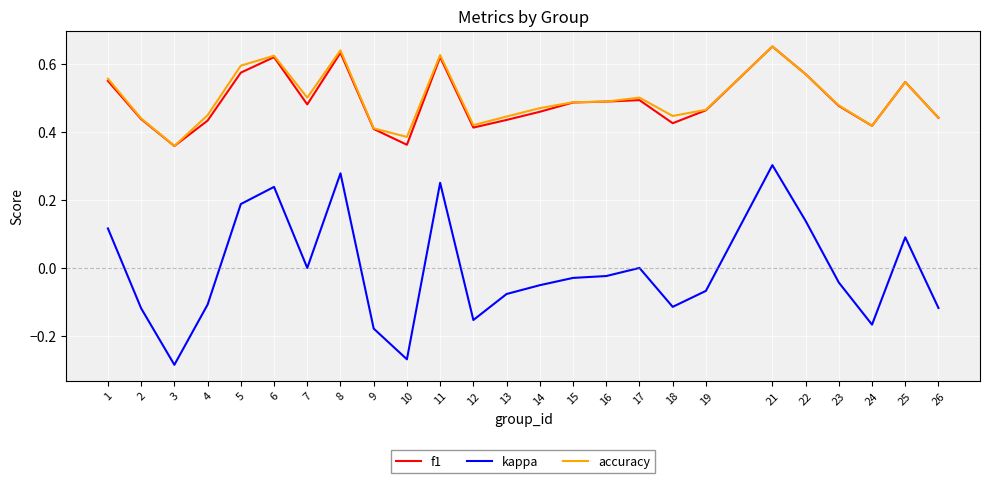

Which series changed the most between 15 and 18?

kappa